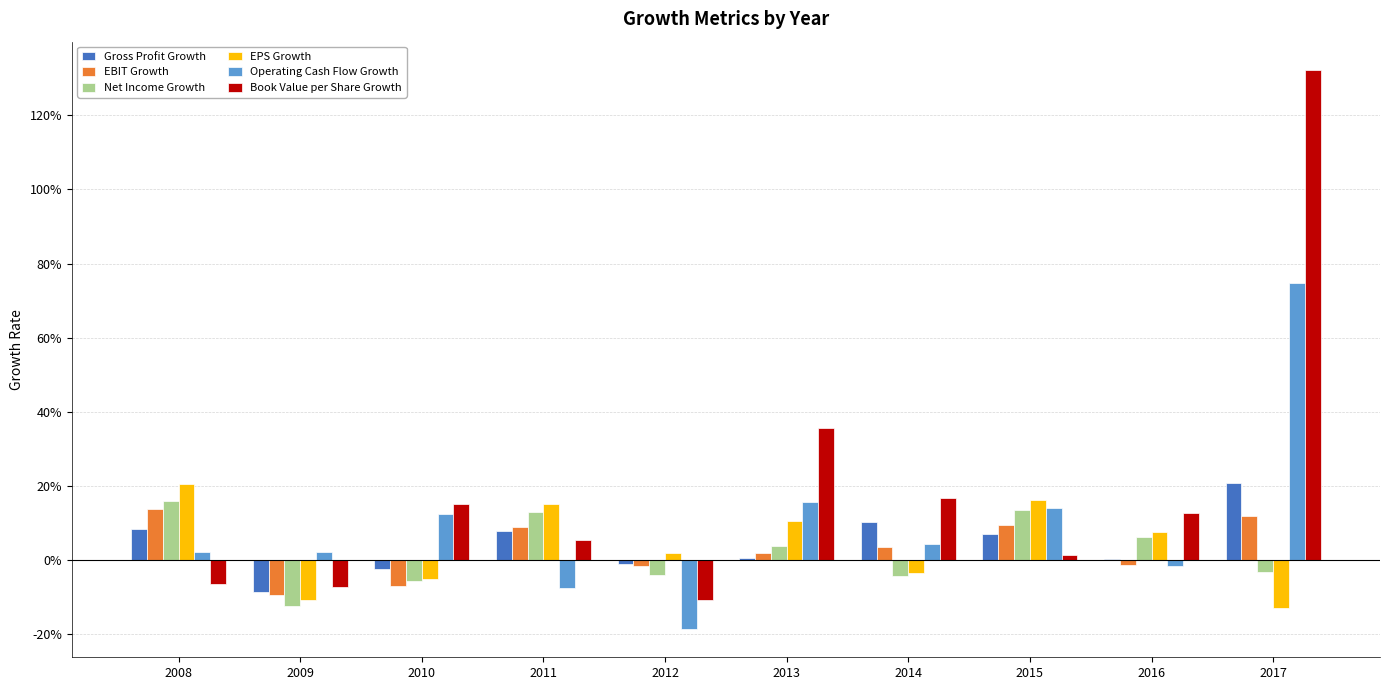

What is the minimum value shown in the chart?

-0.2